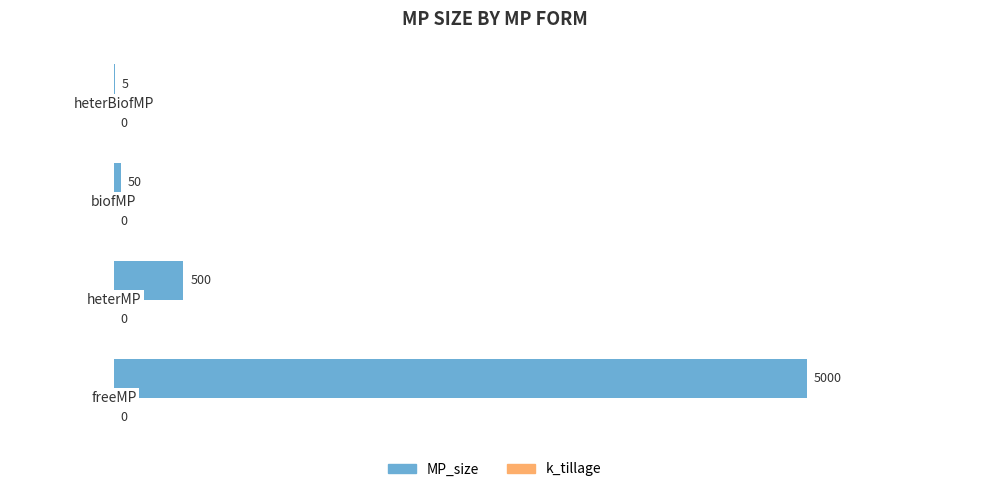

What is the sum of all values?

5555